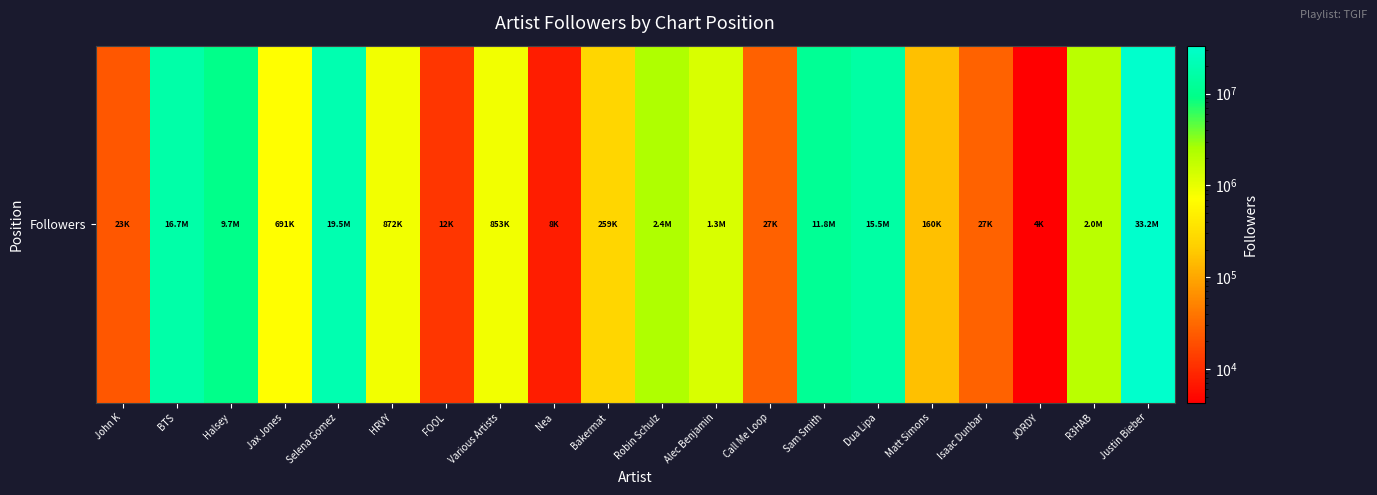

Reading left to right, transcribe all the data shown in this chart.

John K=22514	BTS=16714377	Halsey=9660867	Jax Jones=691443	Selena Gomez=19547387	HRVY=871874	FOOL=12131	Various Artists=853074	Nea=7534	Bakermat=258679	Robin Schulz=2351845	Alec Benjamin=1258994	Call Me Loop=26986	Sam Smith=11779180	Dua Lipa=15509582	Matt Simons=159585	Isaac Dunbar=27489	JORDY=4292	R3HAB=1966536	Justin Bieber=33210845